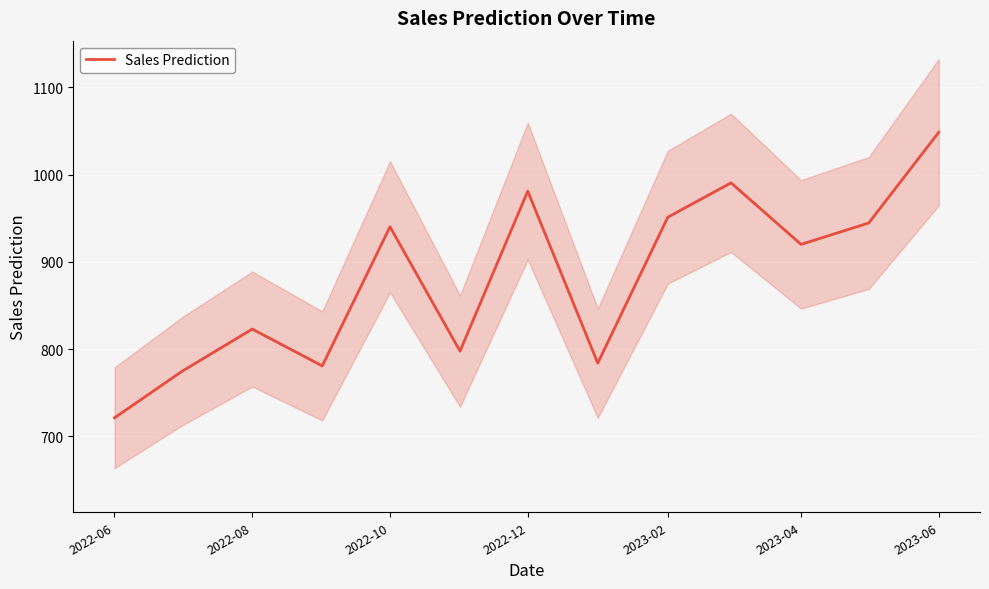

At which label does Sales Prediction reach its peak?

2023-06